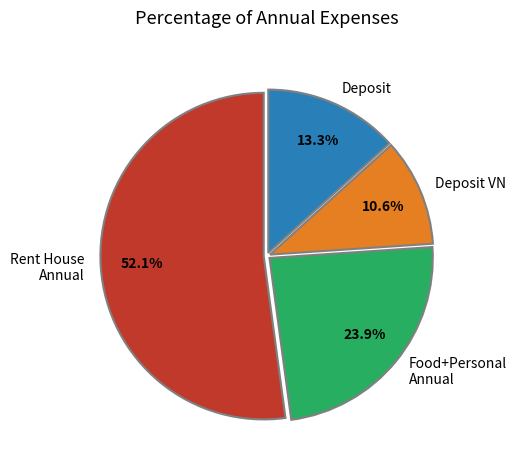

Does Rent House Annual account for over 50% of the chart?

Yes